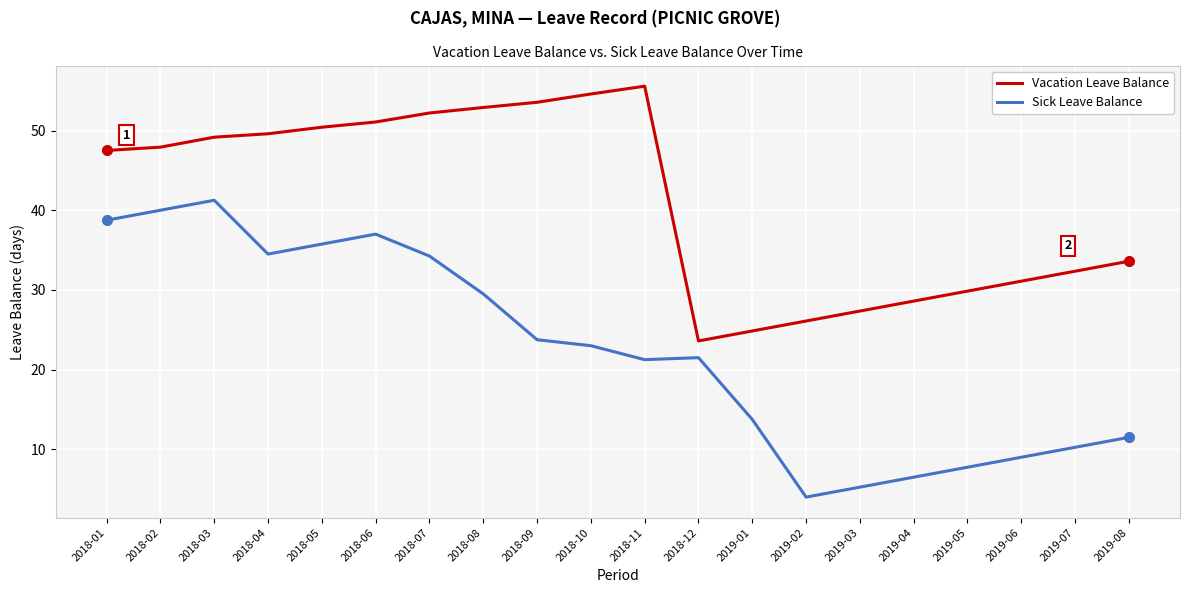

What position from the left is 2018-03?

3